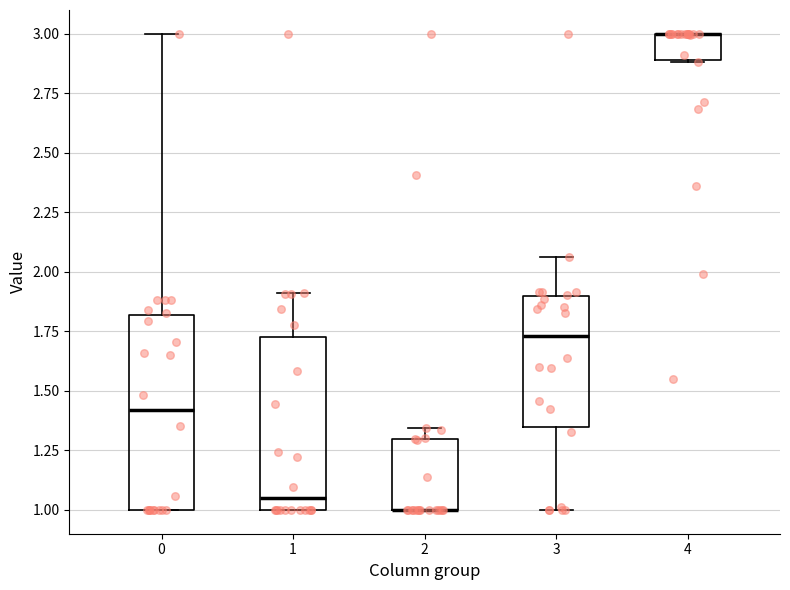

Where is the upper edge of the box at x = 1 on the y-axis? The values are not printed on the chart, so give them approximately, as read against the axis.

1.75